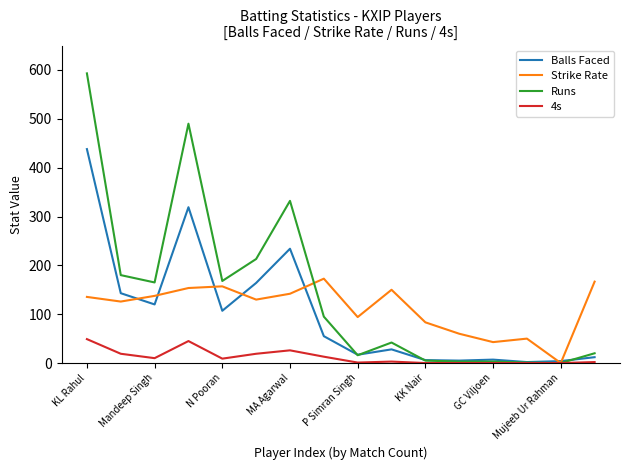

Which series has the largest range (max minus min)?

Runs